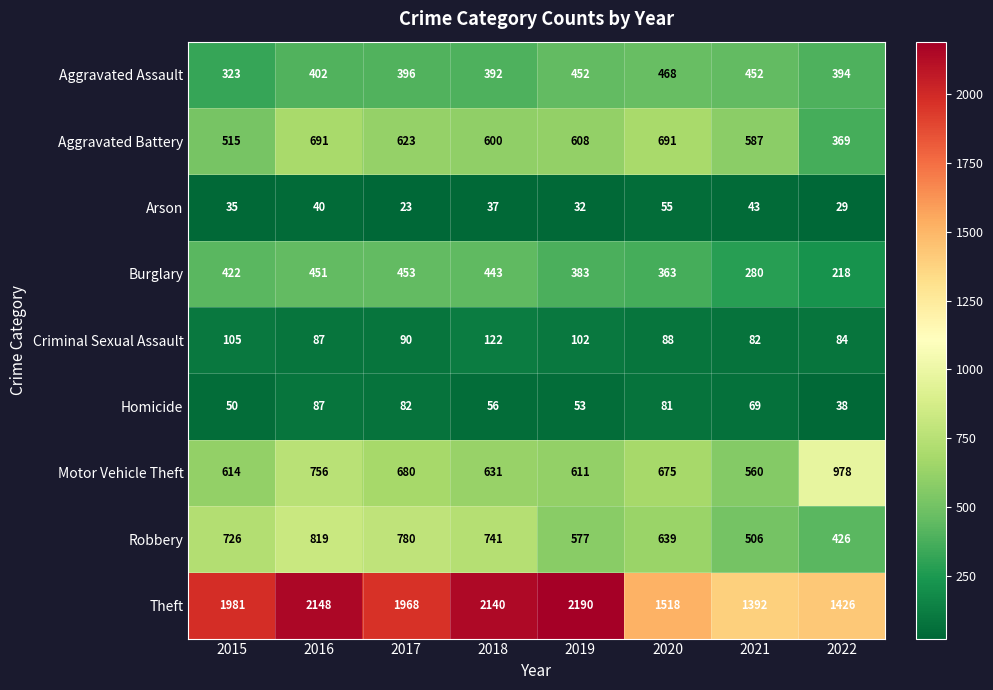

At 2019, list the series in order from largest to smallest.

Theft, Motor Vehicle Theft, Aggravated Battery, Robbery, Aggravated Assault, Burglary, Criminal Sexual Assault, Homicide, Arson